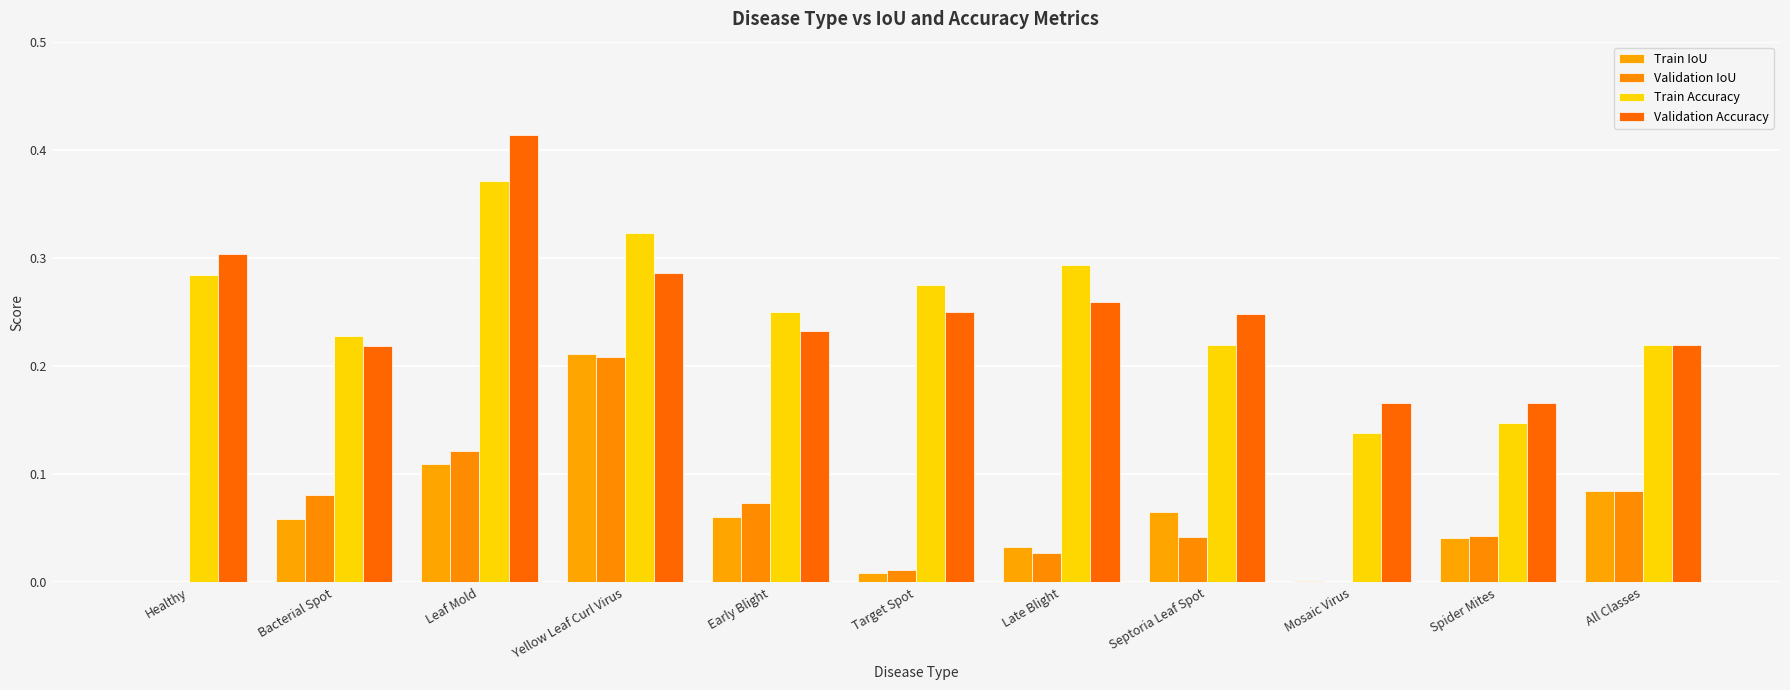

The Train Accuracy series shows 0.3 at Target Spot. True or false?

True